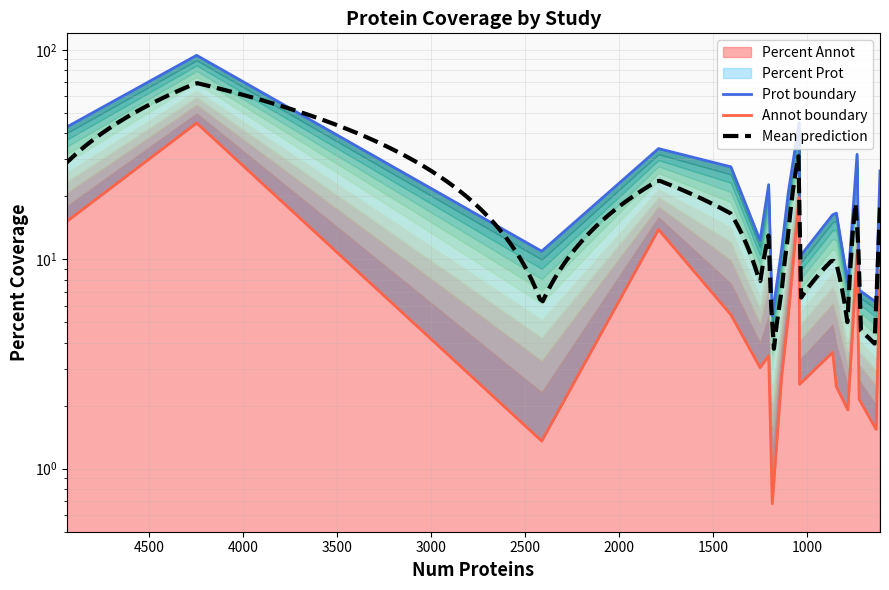

At which category does the chart reach its minimum across all series?

1186